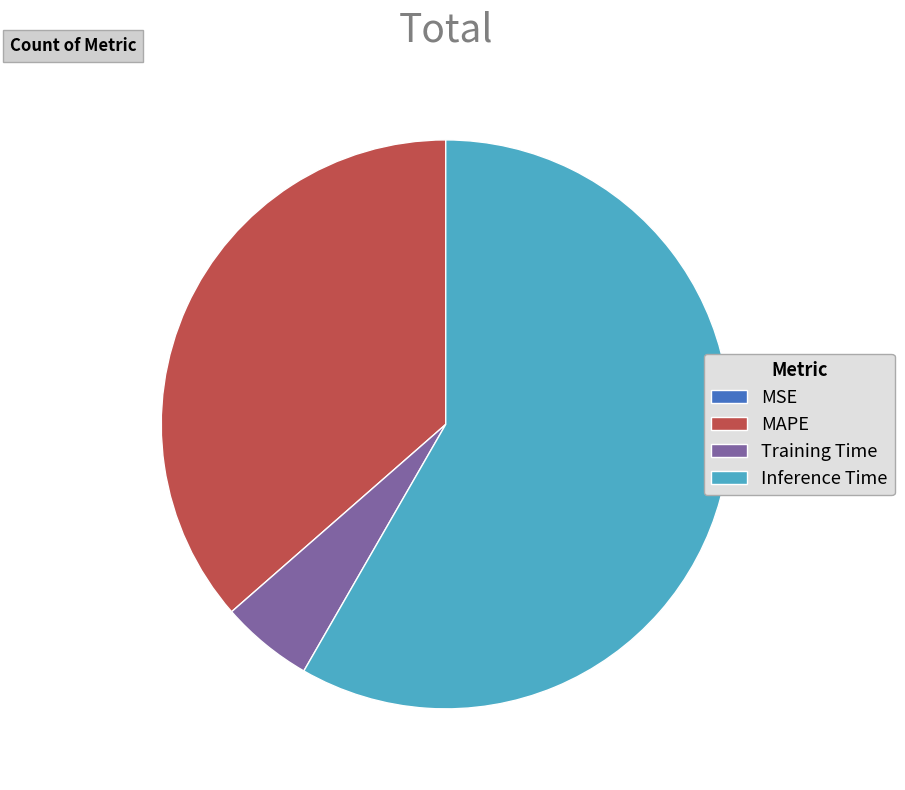

True or false: Training Time accounts for 1% of the total.

False